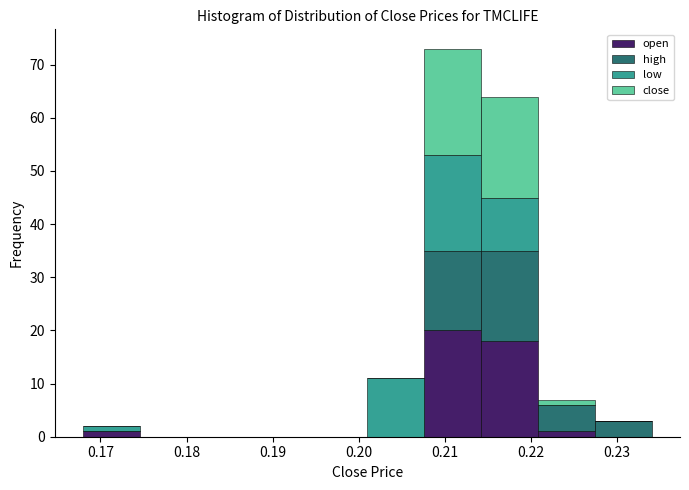

Reading left to right, transcribe this chart: for each stacked bar, give the range it covers on the x-axis and its total height. Neither the bar edges nor the heights are printed on the chart, so give them approximately, as read against the axes.

0.168 to 0.175: 2
0.175 to 0.181: 0
0.181 to 0.188: 0
0.188 to 0.194: 0
0.194 to 0.201: 0
0.201 to 0.208: 11
0.208 to 0.214: 73
0.214 to 0.221: 64
0.221 to 0.227: 7
0.227 to 0.234: 3